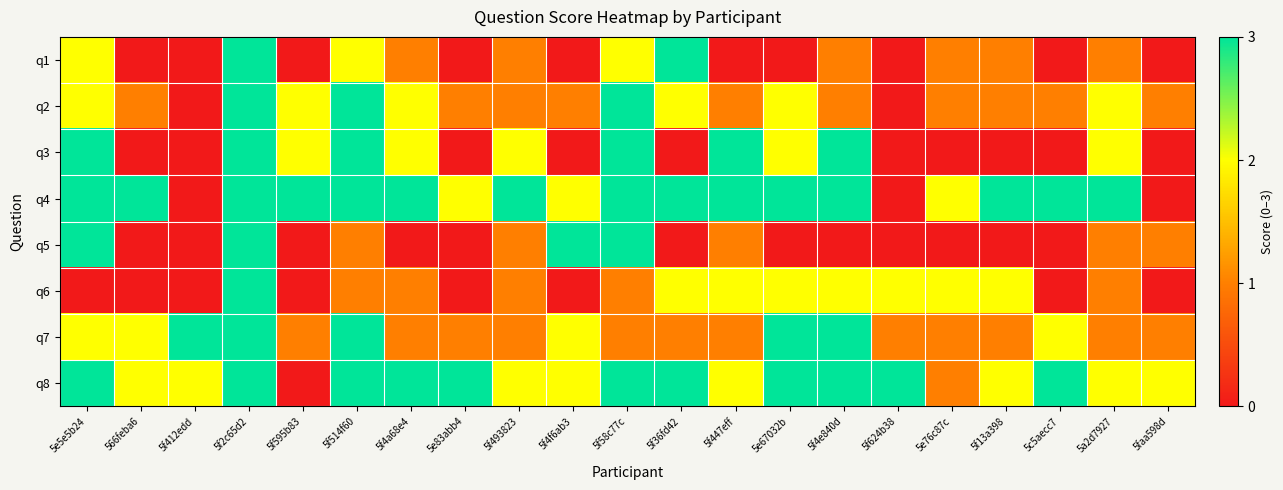

How many data points does each series have?

21